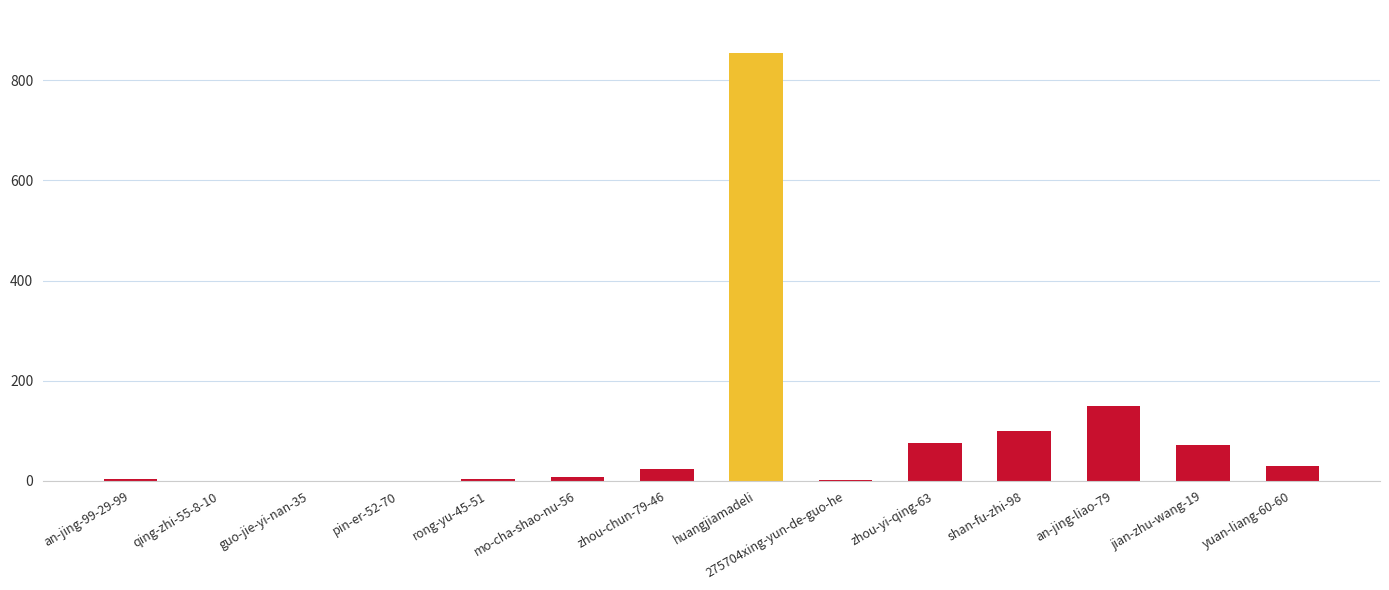

Are the bars horizontal?

No